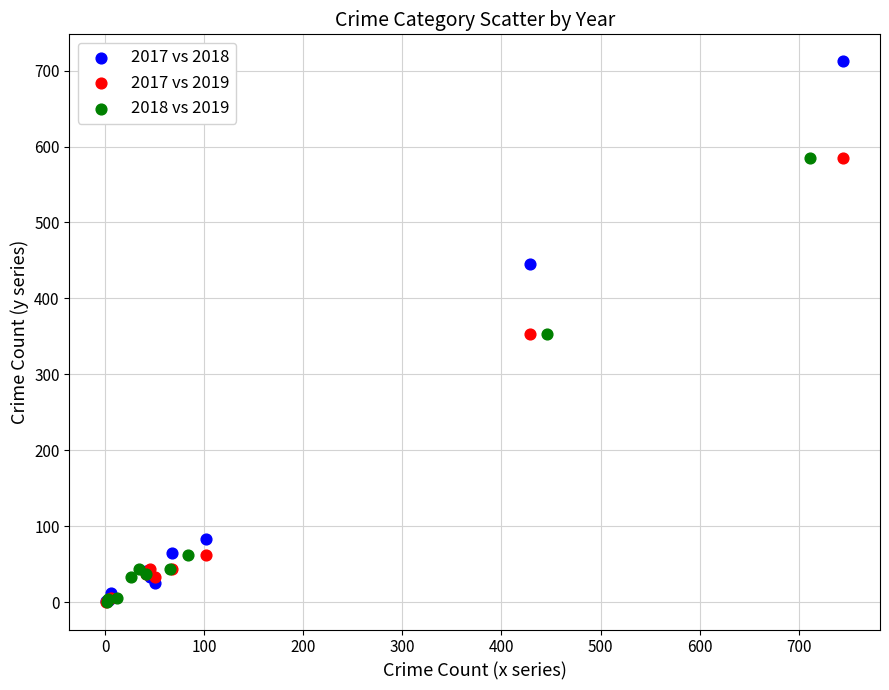

What are all the series names shown in the legend?

2017 vs 2018, 2017 vs 2019, 2018 vs 2019